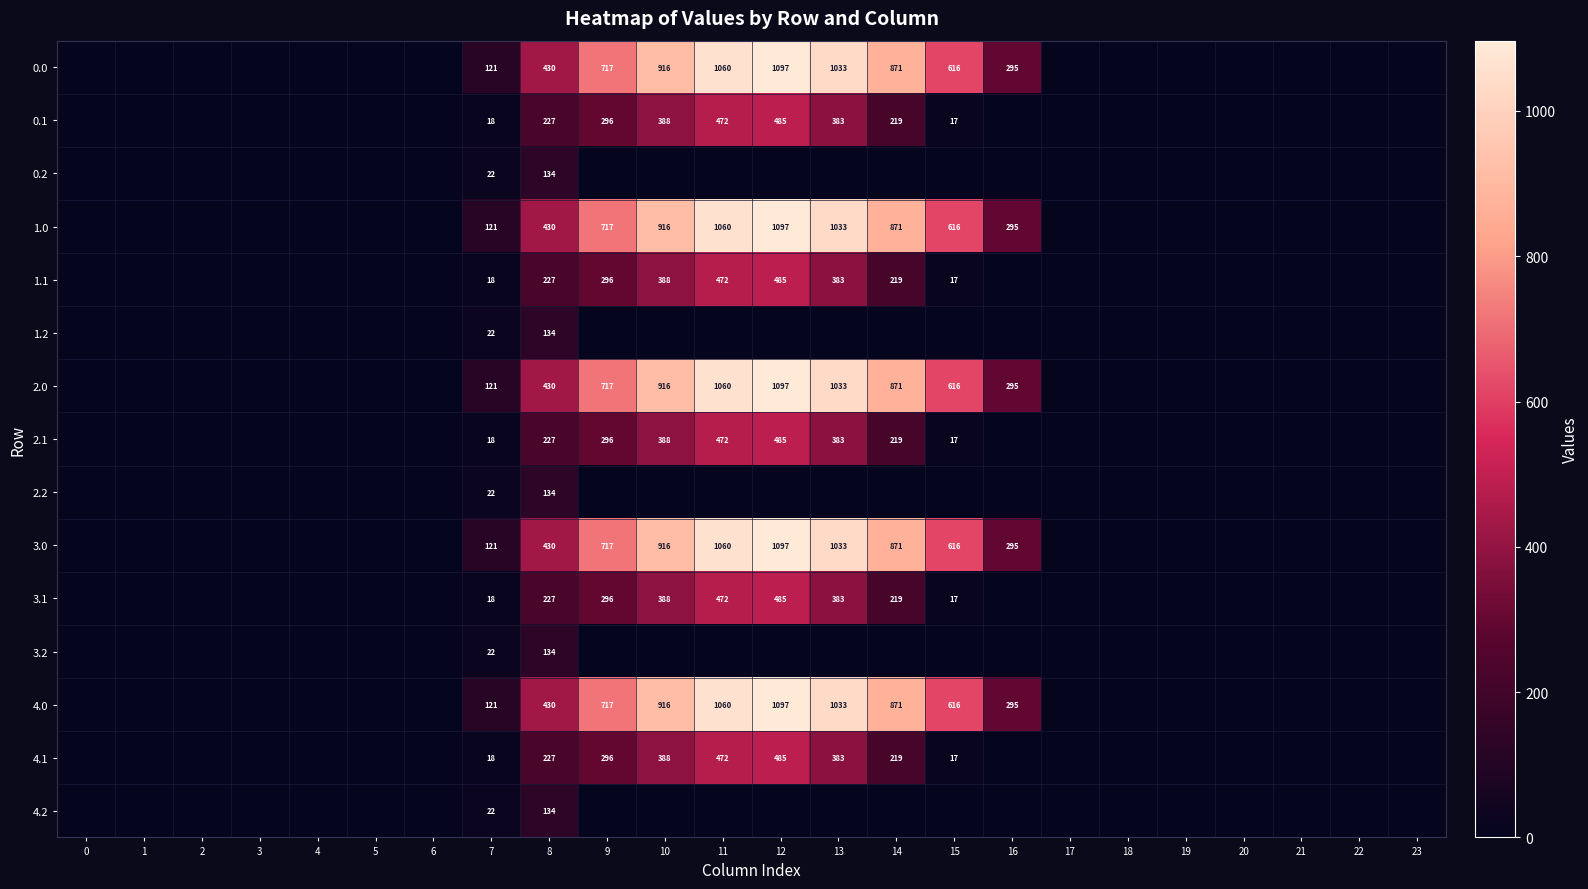

What is the total value across all series at 7?

805